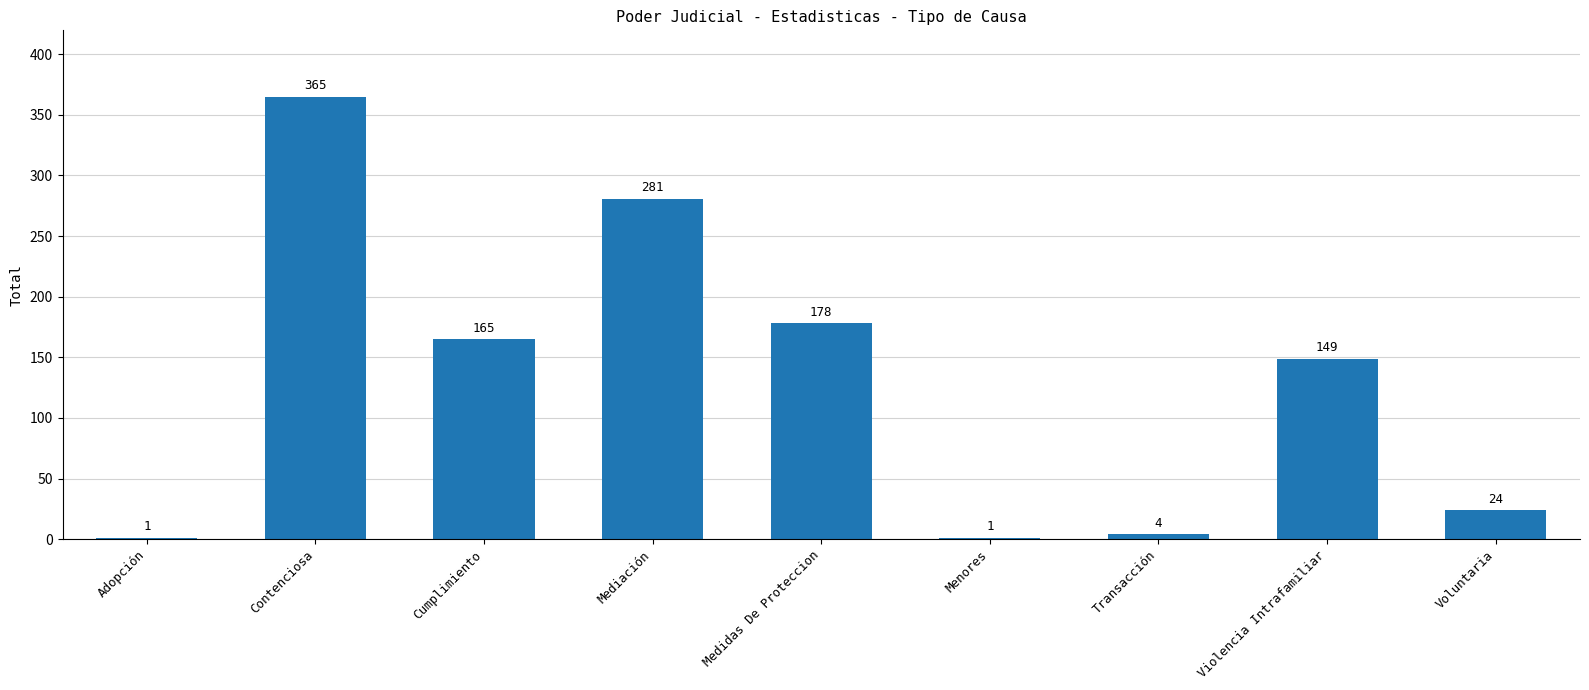

Between Adopción and Medidas De Proteccion, which is larger?

Medidas De Proteccion